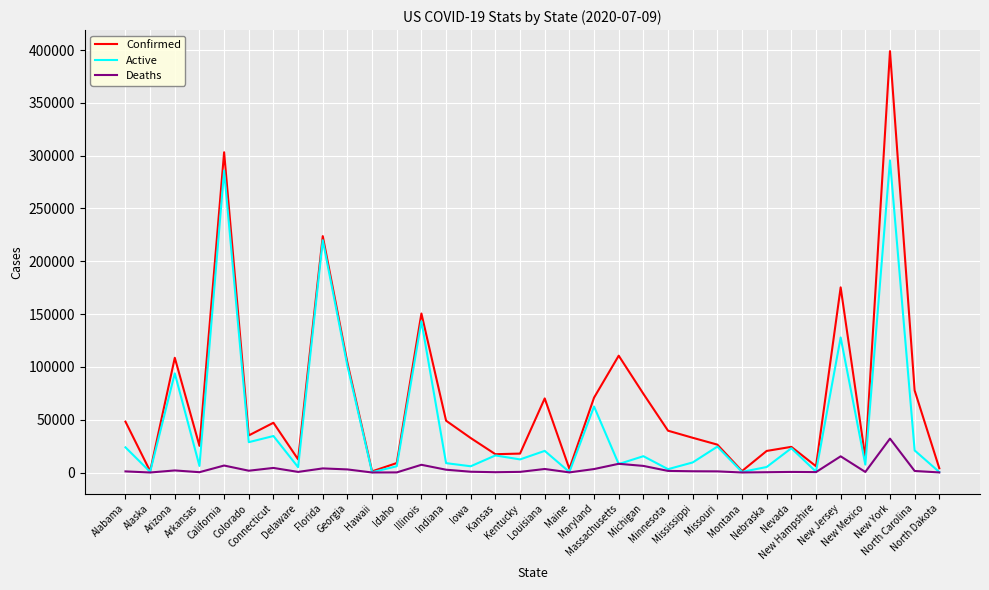

In Active, how many points are higher than both neighbors (excluding endpoints)?

13